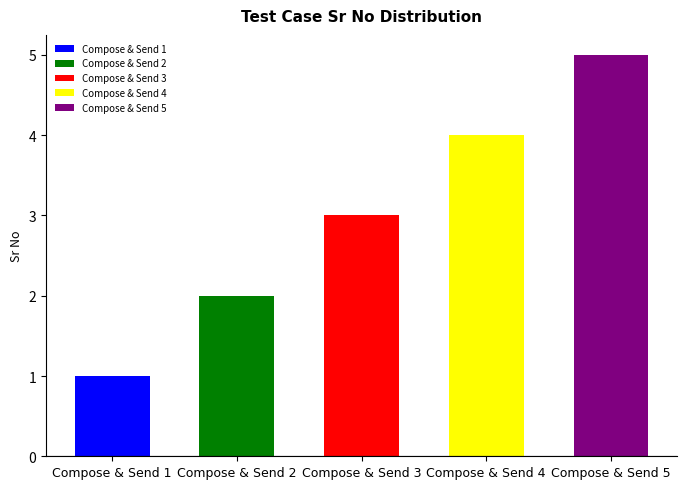

The value at Compose & Send 2 is 2. True or false?

True